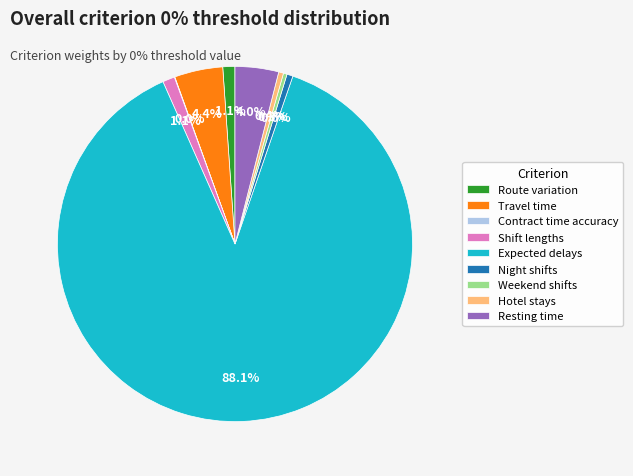

Is it true that Expected delays is 81% of the pie?

False